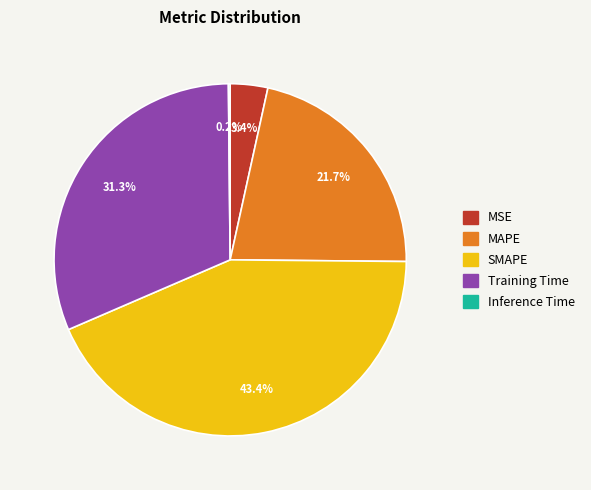

Between SMAPE and Training Time, which is larger?

SMAPE